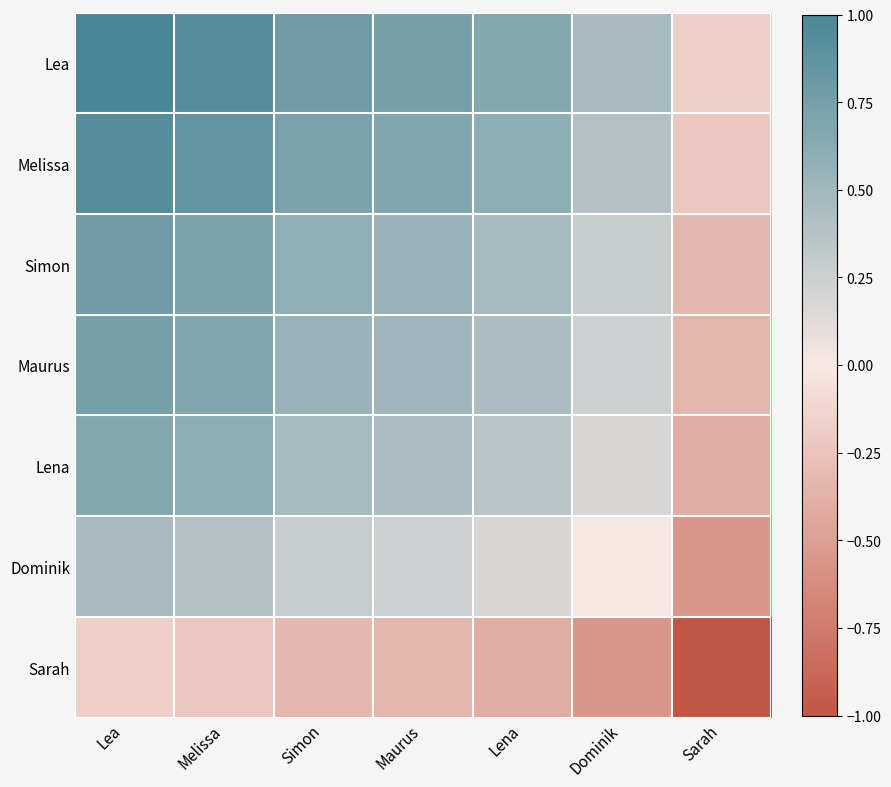

Reading left to right, list all the values displayed in this chart.

Lea: Lea=1.0	Melissa=0.9	Simon=0.8	Maurus=0.7	Lena=0.7	Dominik=0.5	Sarah=-0.2
Melissa: Lea=0.9	Melissa=0.9	Simon=0.7	Maurus=0.7	Lena=0.6	Dominik=0.4	Sarah=-0.2
Simon: Lea=0.8	Melissa=0.7	Simon=0.6	Maurus=0.5	Lena=0.5	Dominik=0.3	Sarah=-0.3
Maurus: Lea=0.7	Melissa=0.7	Simon=0.5	Maurus=0.5	Lena=0.4	Dominik=0.2	Sarah=-0.3
Lena: Lea=0.7	Melissa=0.6	Simon=0.5	Maurus=0.4	Lena=0.4	Dominik=0.2	Sarah=-0.4
Dominik: Lea=0.5	Melissa=0.4	Simon=0.3	Maurus=0.2	Lena=0.2	Dominik=-0.0	Sarah=-0.6
Sarah: Lea=-0.2	Melissa=-0.2	Simon=-0.3	Maurus=-0.3	Lena=-0.4	Dominik=-0.6	Sarah=-1.0